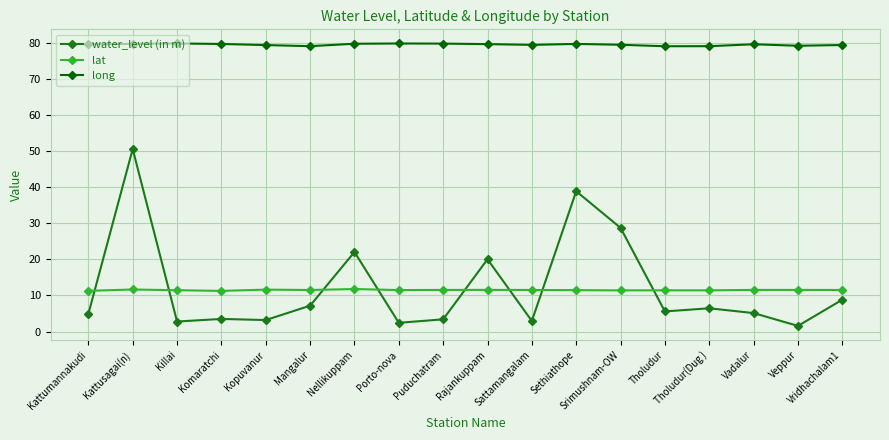

Which category has the lowest value across all series?

Veppur